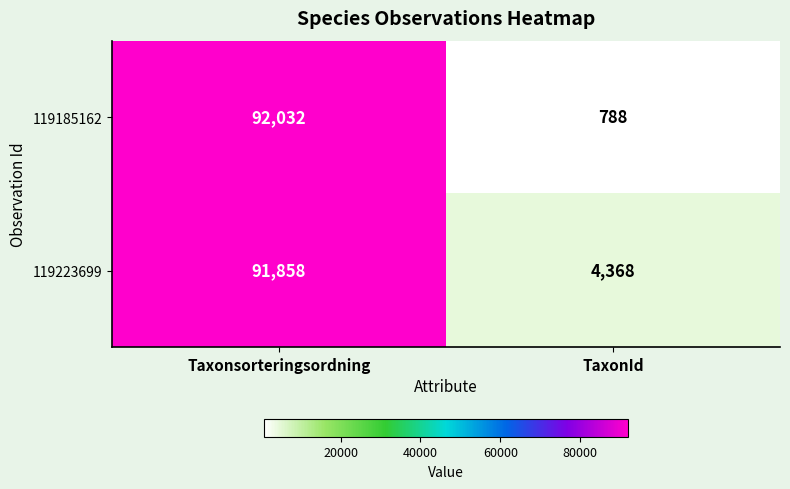

What is the difference between the maximum and minimum values in the 119185162 series?

91244